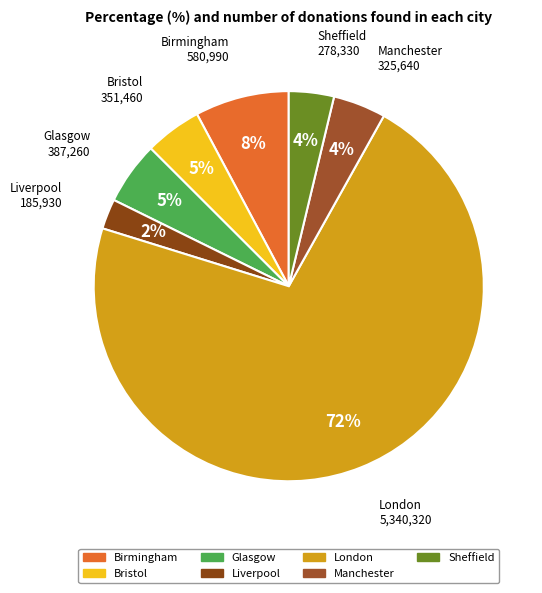

Combined, do Glasgow and Sheffield account for over 50%?

No